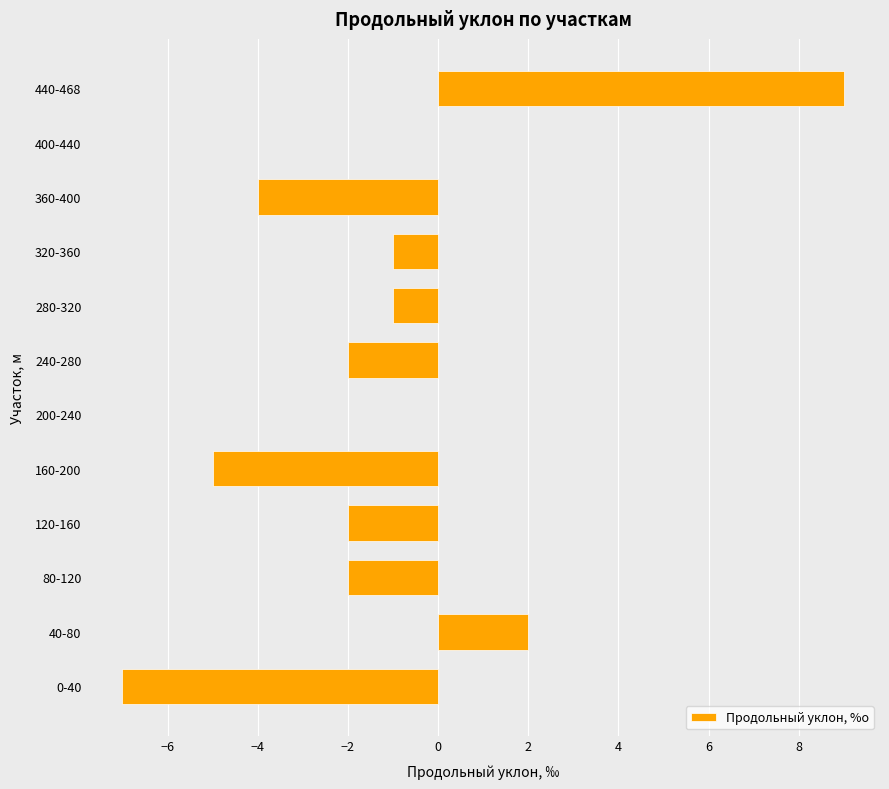

Reading bottom to top, extract all data points from this chart.

0-40=-7	40-80=2	80-120=-2	120-160=-2	160-200=-5	200-240=0	240-280=-2	280-320=-1	320-360=-1	360-400=-4	400-440=0	440-468=9